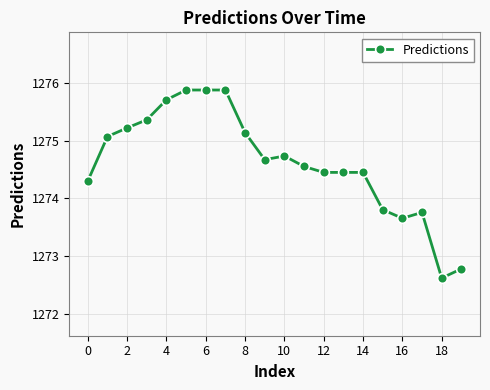

Reading right to left, what are all the values shown in this chart?

1272.8	1272.6	1273.8	1273.7	1273.8	1274.5	1274.5	1274.5	1274.6	1274.7	1274.7	1275.1	1275.9	1275.9	1275.9	1275.7	1275.4	1275.2	1275.1	1274.3